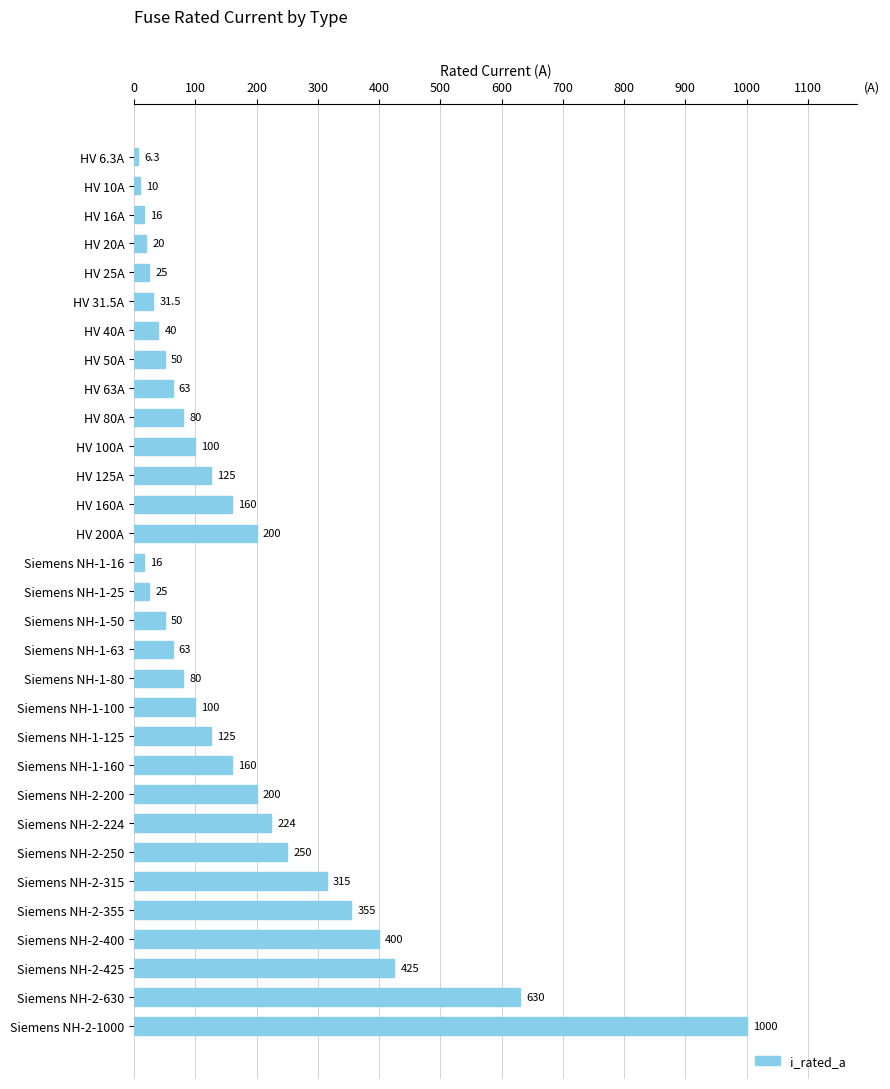

Are the bars grouped side by side (vs. stacked)?

No